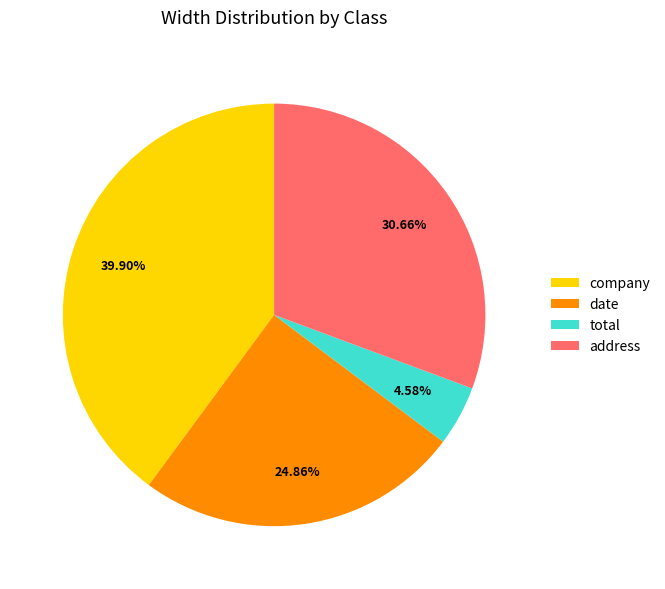

What is the smallest slice in the pie chart?

total